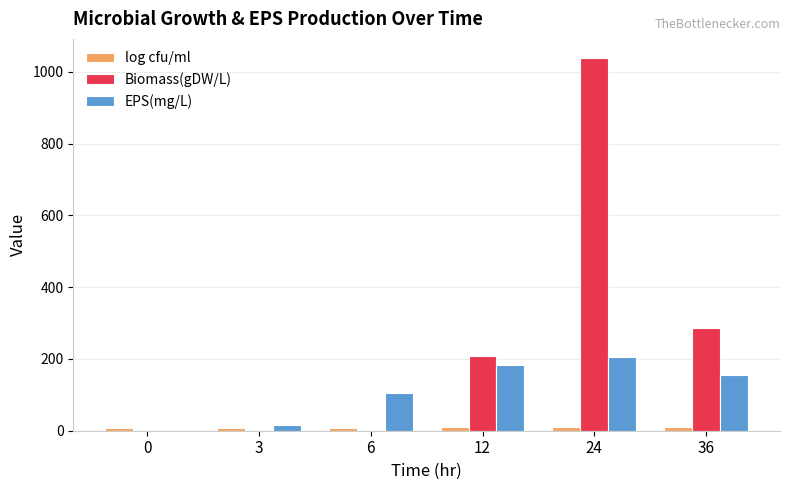

What is the sum of all EPS(mg/L) values?

661.4